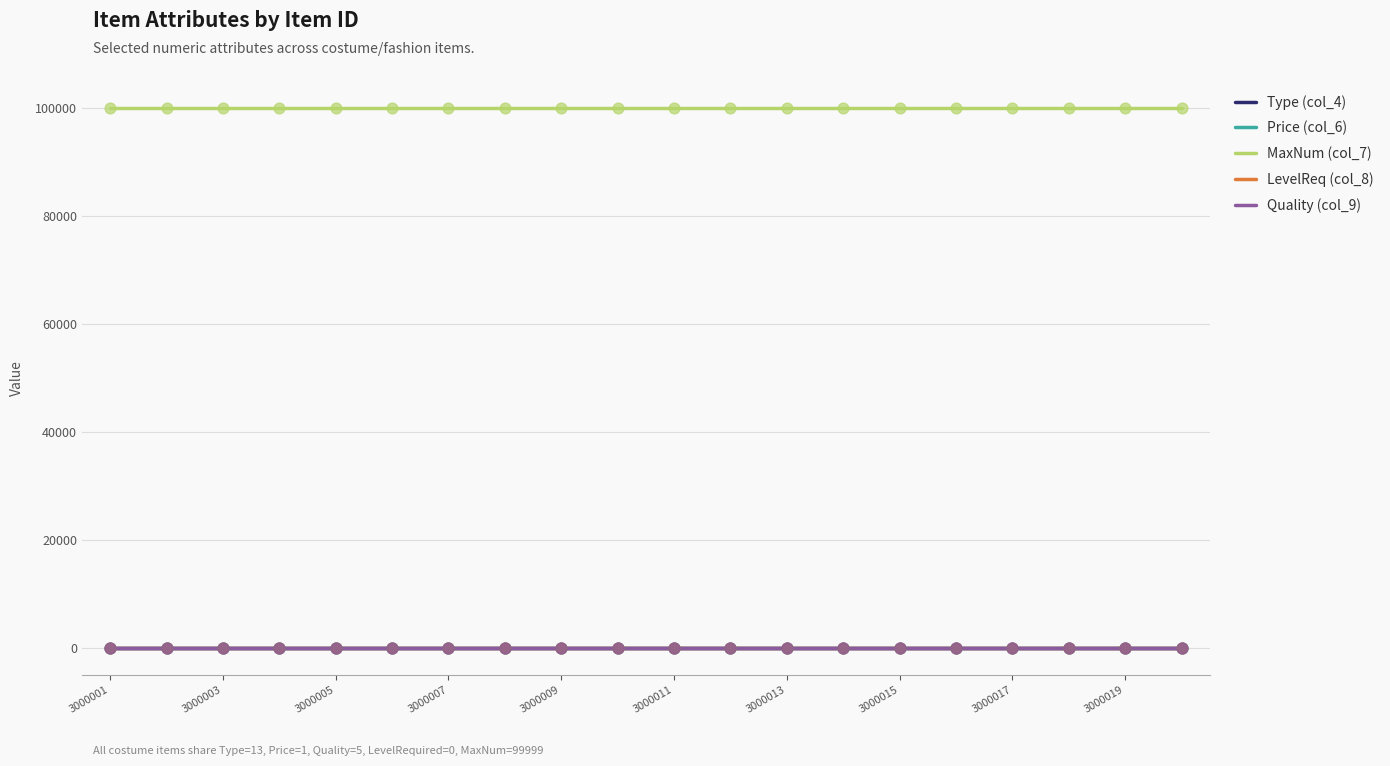

What are all the series names shown in the legend?

Type (col_4), Price (col_6), MaxNum (col_7), LevelReq (col_8), Quality (col_9)